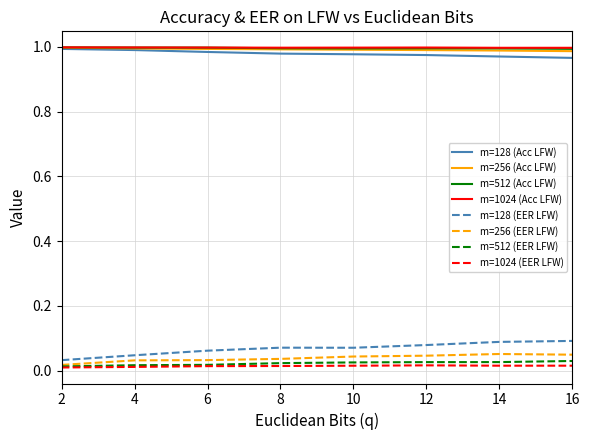

Count the m=512 (EER LFW) values in the range 0 to 1.

8